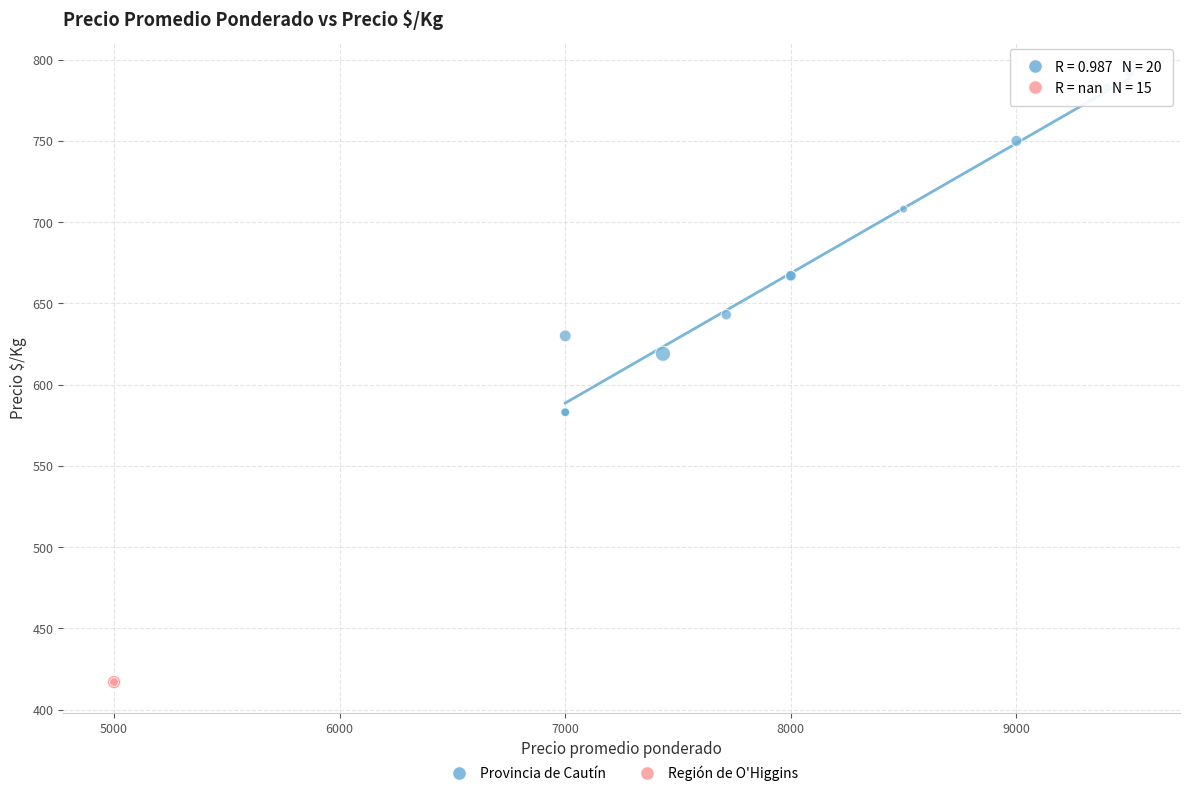

Which series contains the highest Y value?

Provincia de Cautín